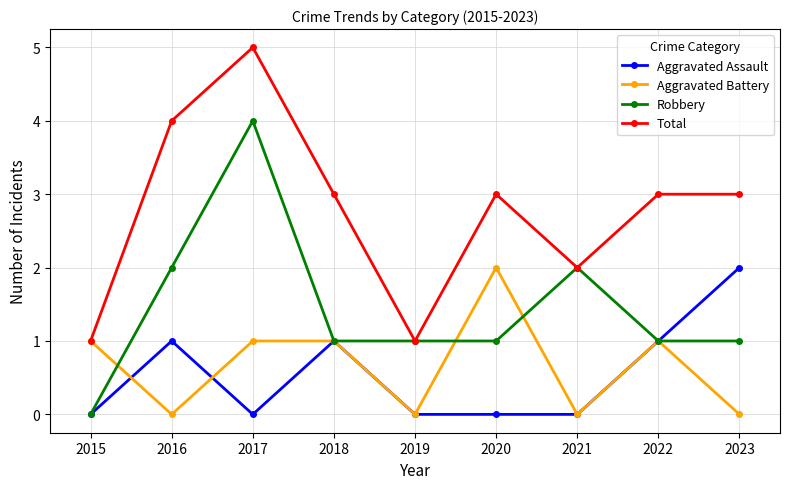

Which category has the highest value in the Aggravated Assault series?

2023